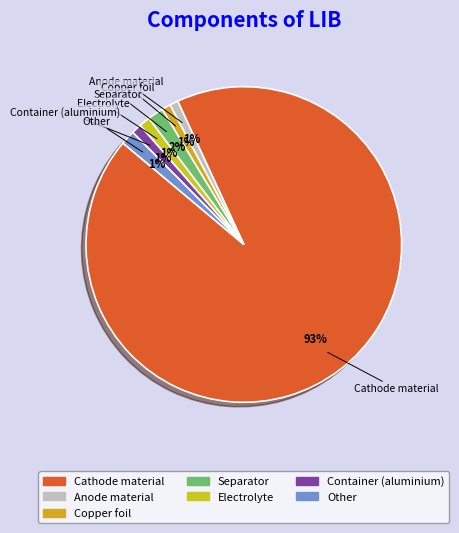

What is the largest slice in the pie chart?

Cathode material